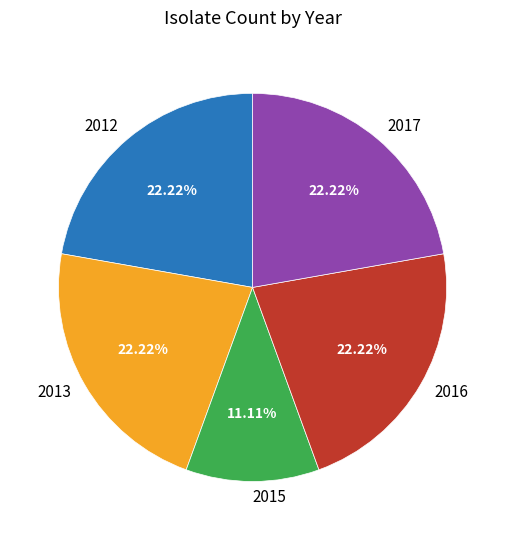

Combined, what portion of the pie is 2012 and 2015?

33.3%